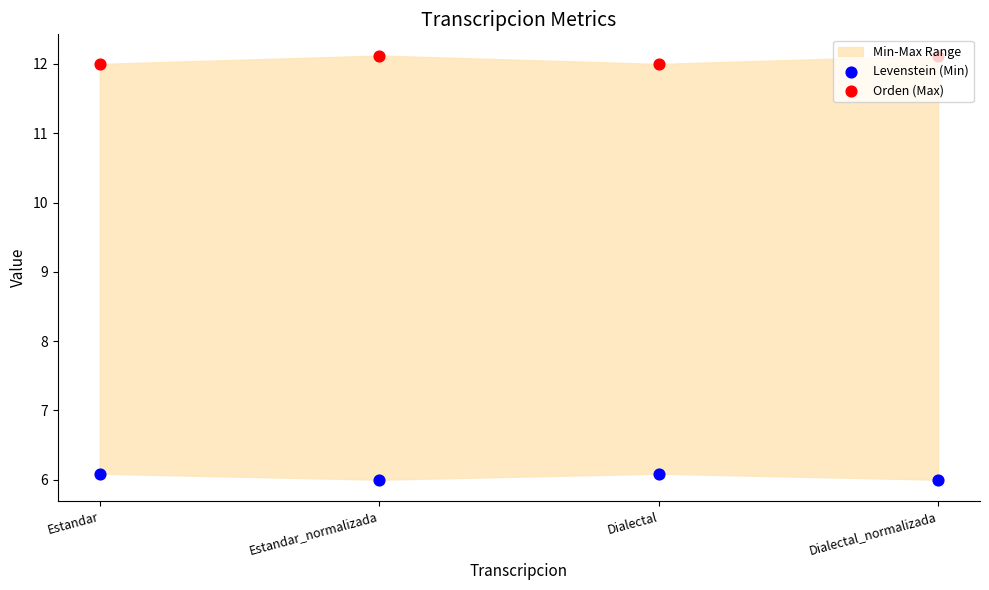

Is the value of Levenstein (Min) at Dialectal_normalizada greater than the value of Orden (Max) at Dialectal_normalizada?

No